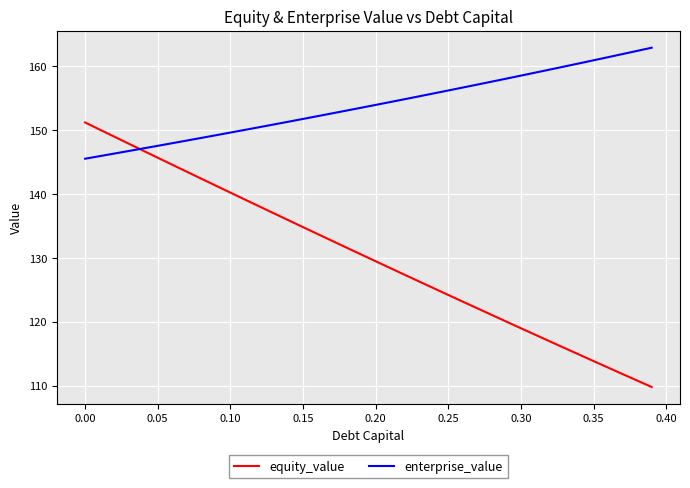

Which series has the largest total across all categories?

enterprise_value